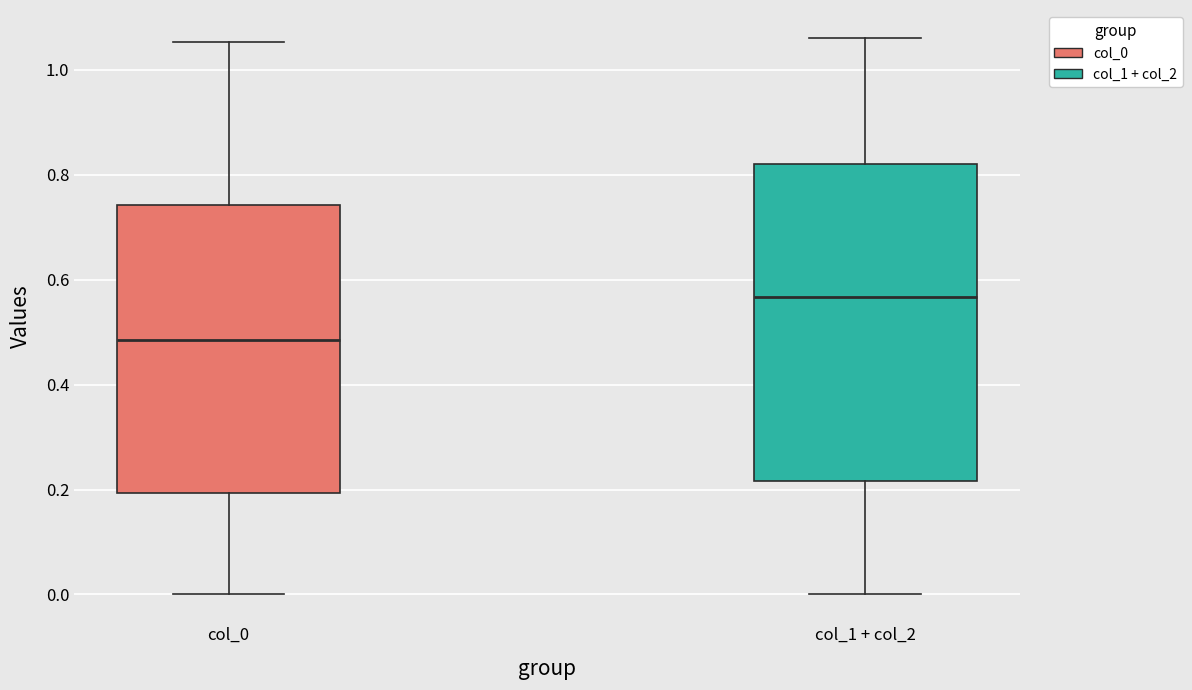

Which box's median line is the lowest?

col_0